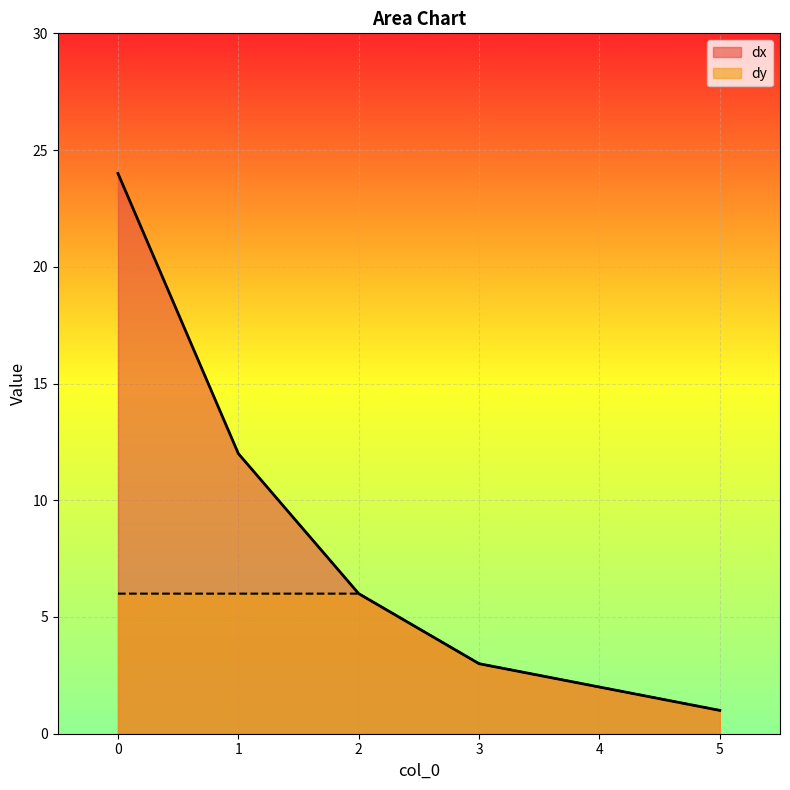

Reading left to right, extract all data points from this chart.

dx: 24	12	6	3	2	1
dy: 6	6	6	3	2	1